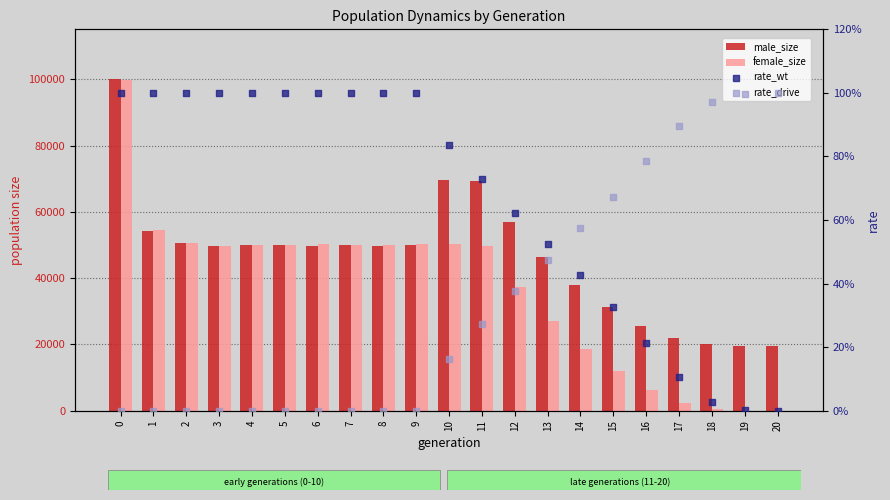

Which series has the widest spread of Y values?

female_size